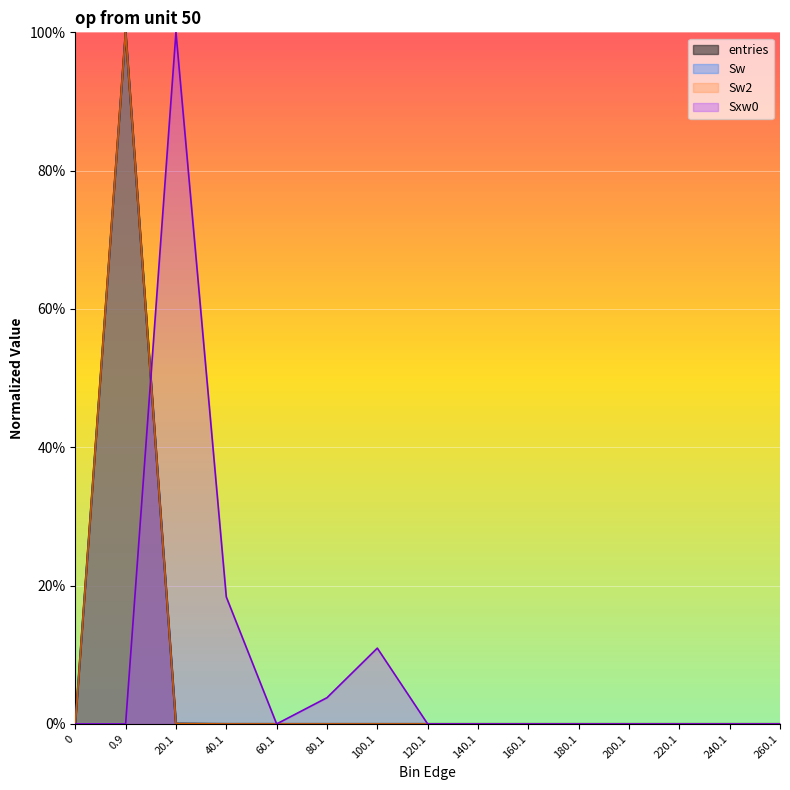

What is the difference between the maximum and second lowest values in the entries series?

100.0